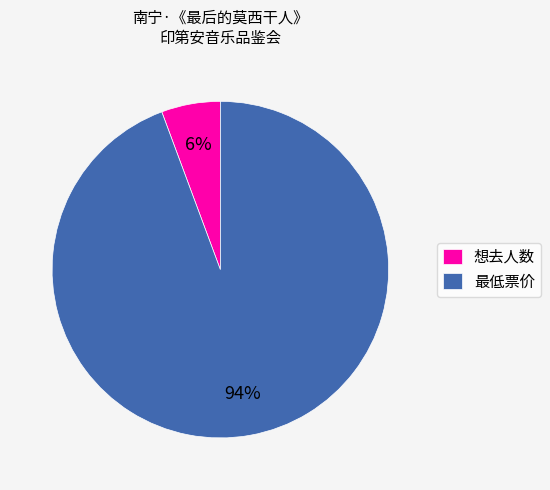

Does any single category account for the majority?

Yes